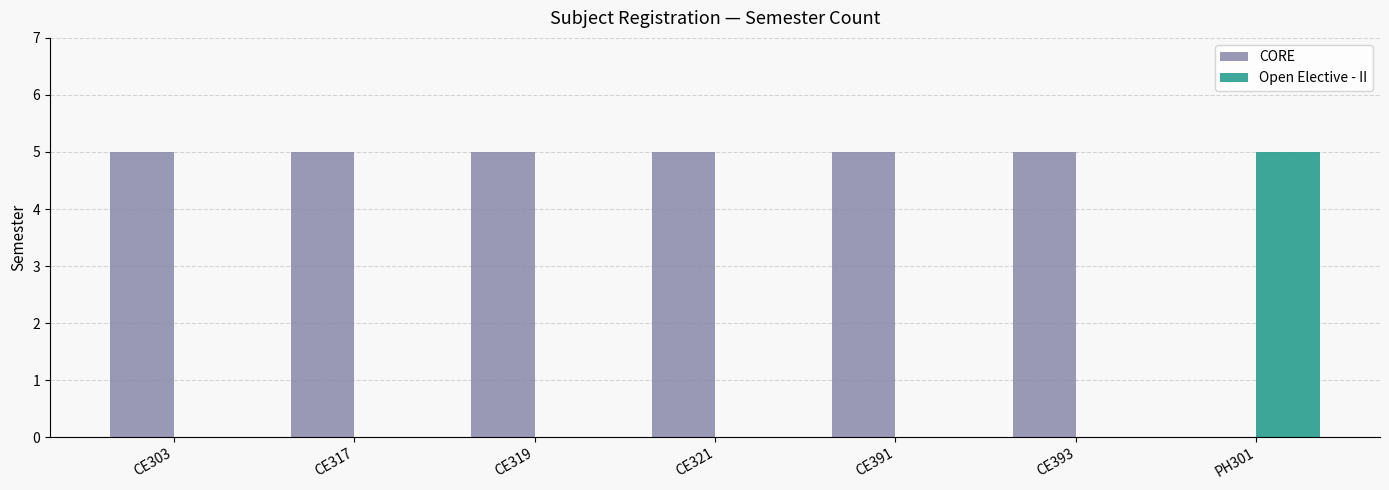

Is it true that Open Elective - II equals -2 at CE303?

False